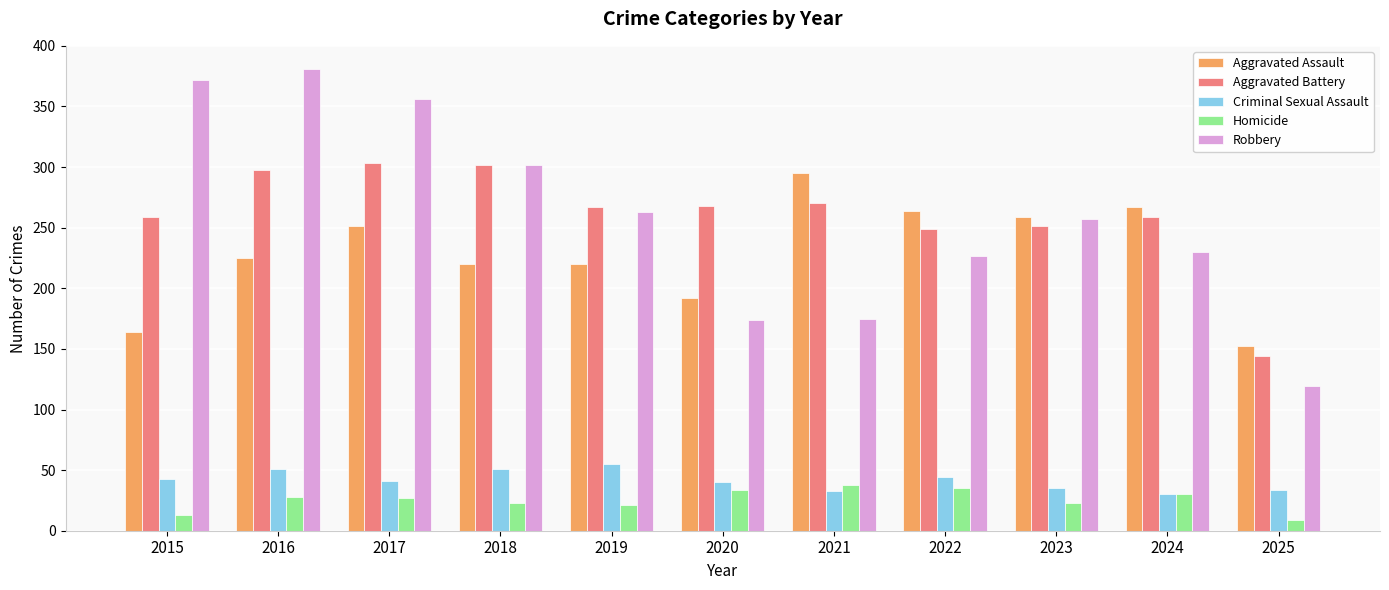

How many data points in Robbery are less than 257?

5